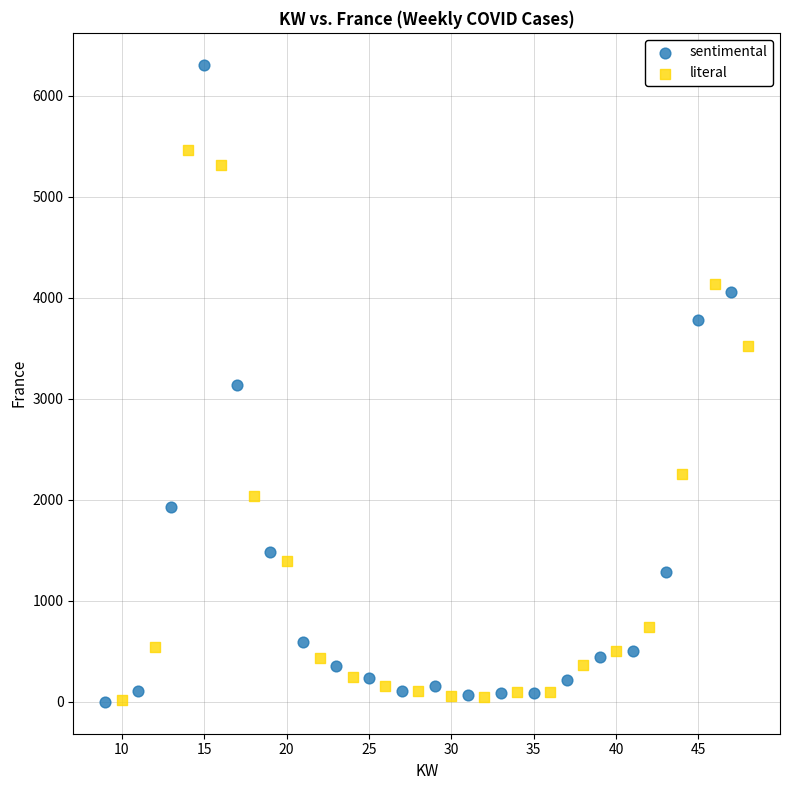

Which series has the widest spread of Y values?

sentimental